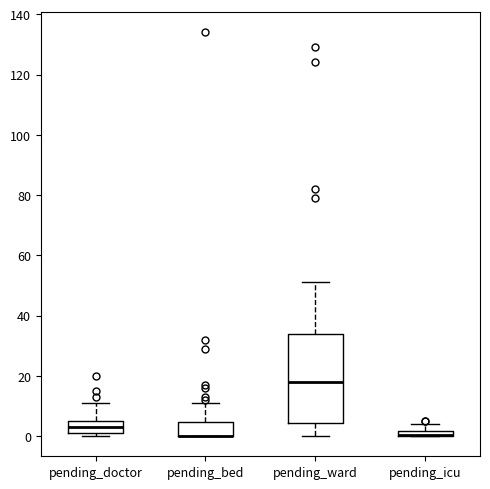

Which box is the tallest, from its lower edge to its upper edge?

pending_ward